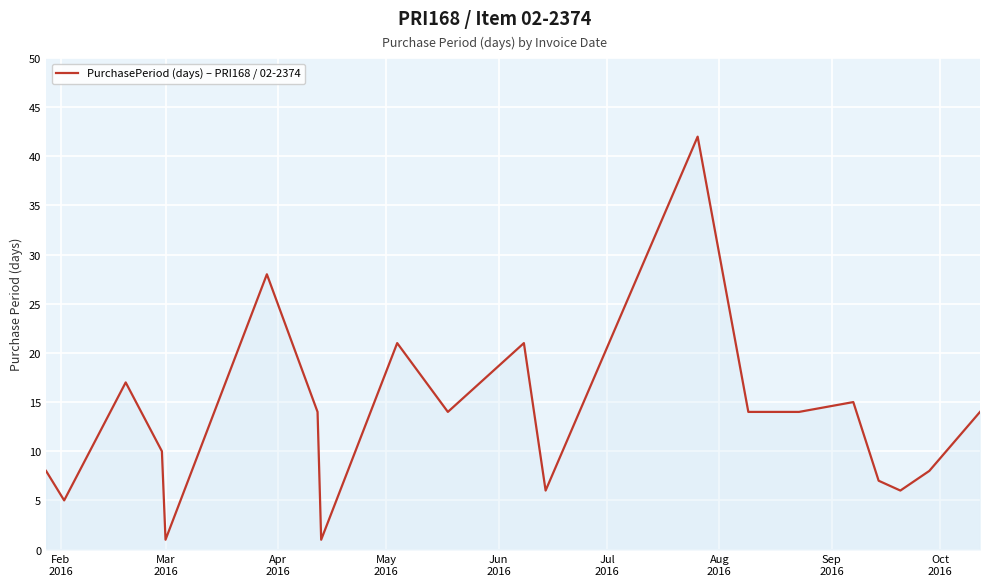

What is the difference between the maximum and minimum values?

41